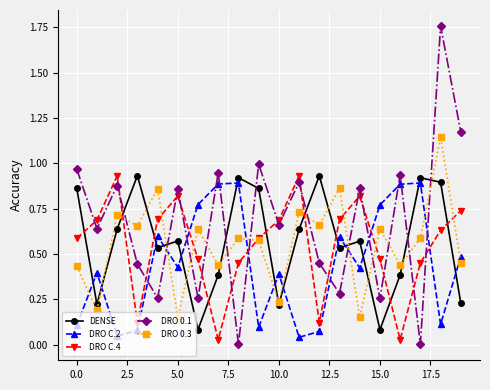

Which series has the largest range (max minus min)?

DRO 0.1